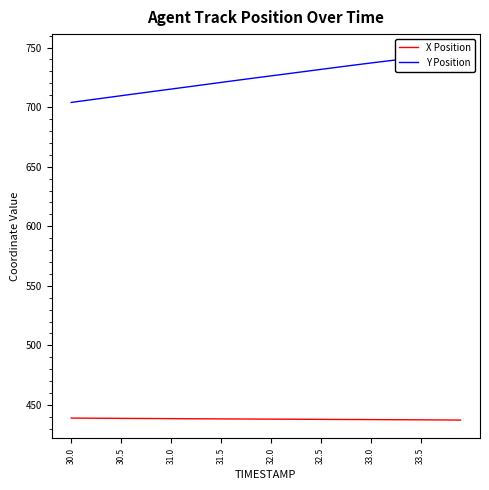

The value of X Position at 30.0 is 439.0. True or false?

True